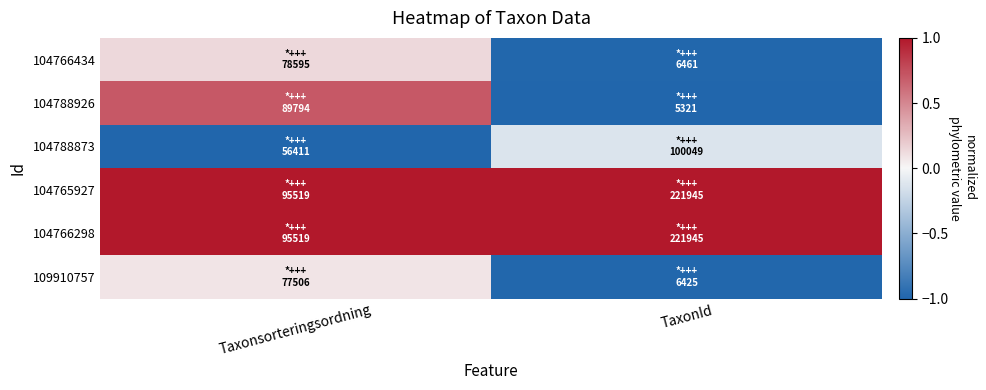

Which series has the largest total across all categories?

104765927